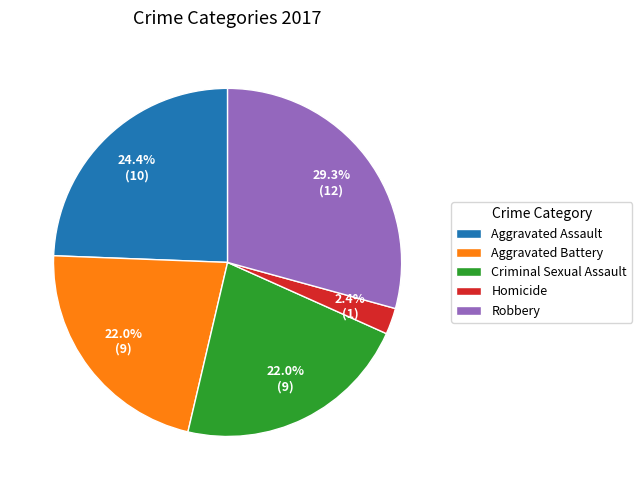

How many segments does this pie chart have?

5